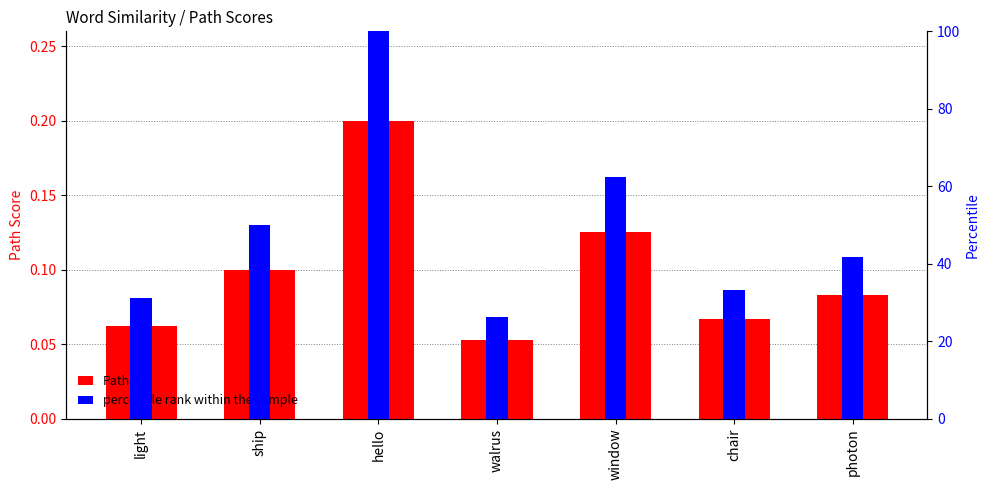

Read the percentile rank within the sample value at photon.

41.7